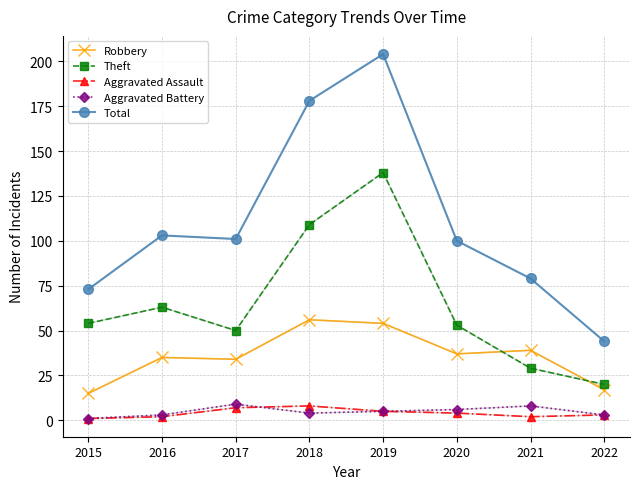

Is the value of Aggravated Battery at 2015 greater than the value of Robbery at 2020?

No